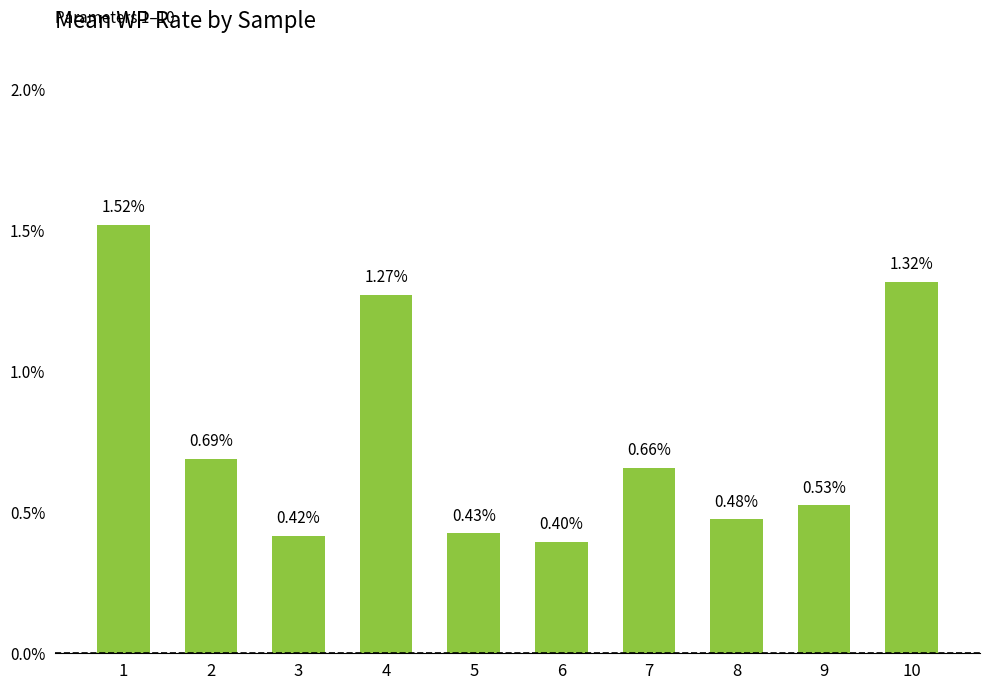

Rank the categories by value from highest to lowest.

1, 10, 4, 2, 7, 9, 8, 5, 3, 6